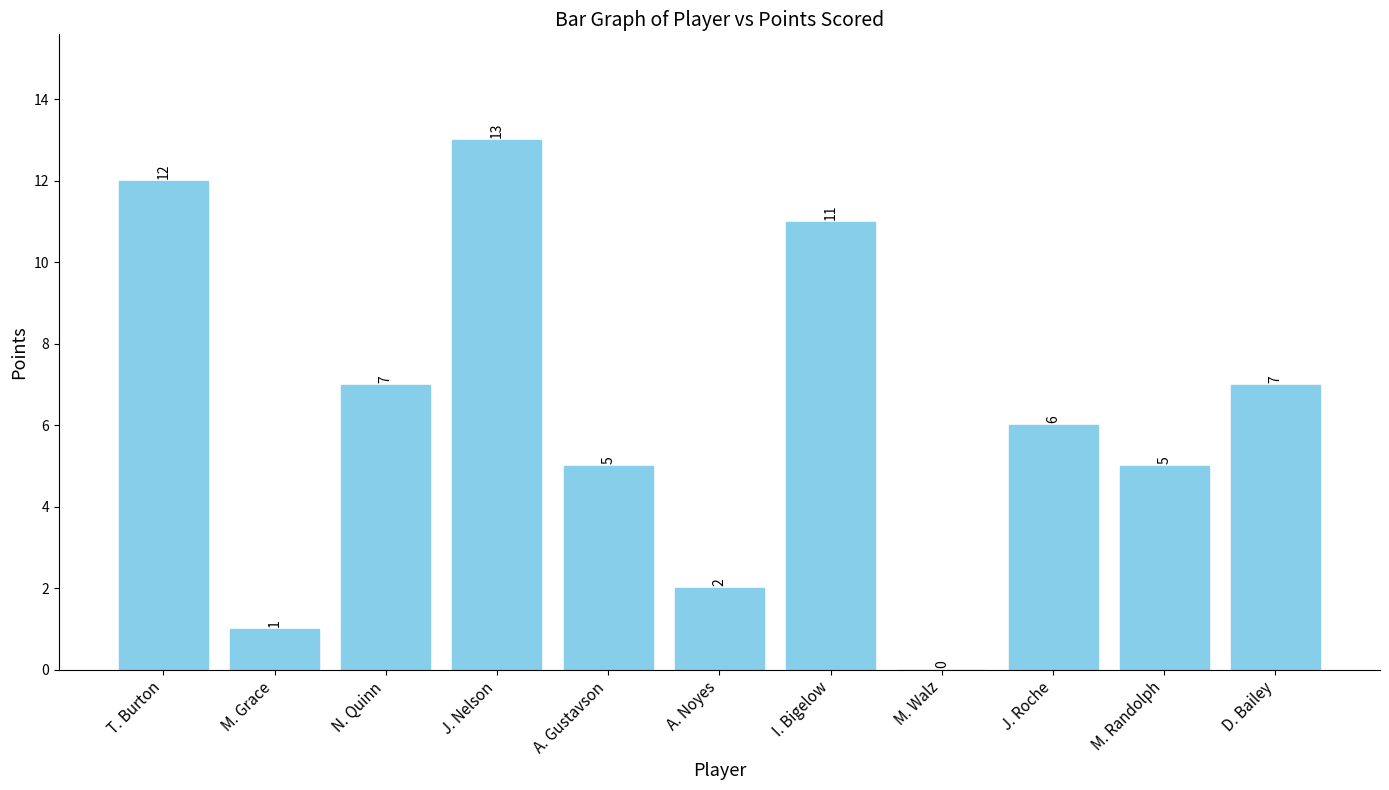

Where does the data first go above 6?

T. Burton